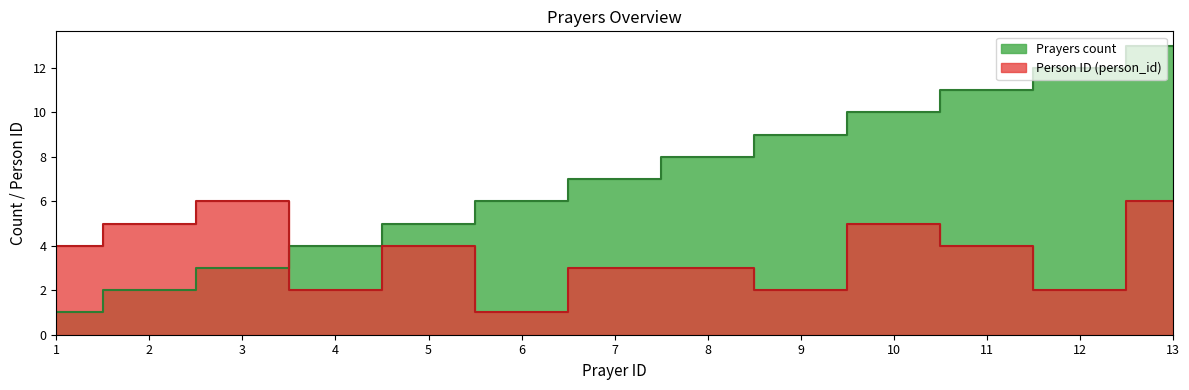

Which has a higher value, 6 or 12?

12